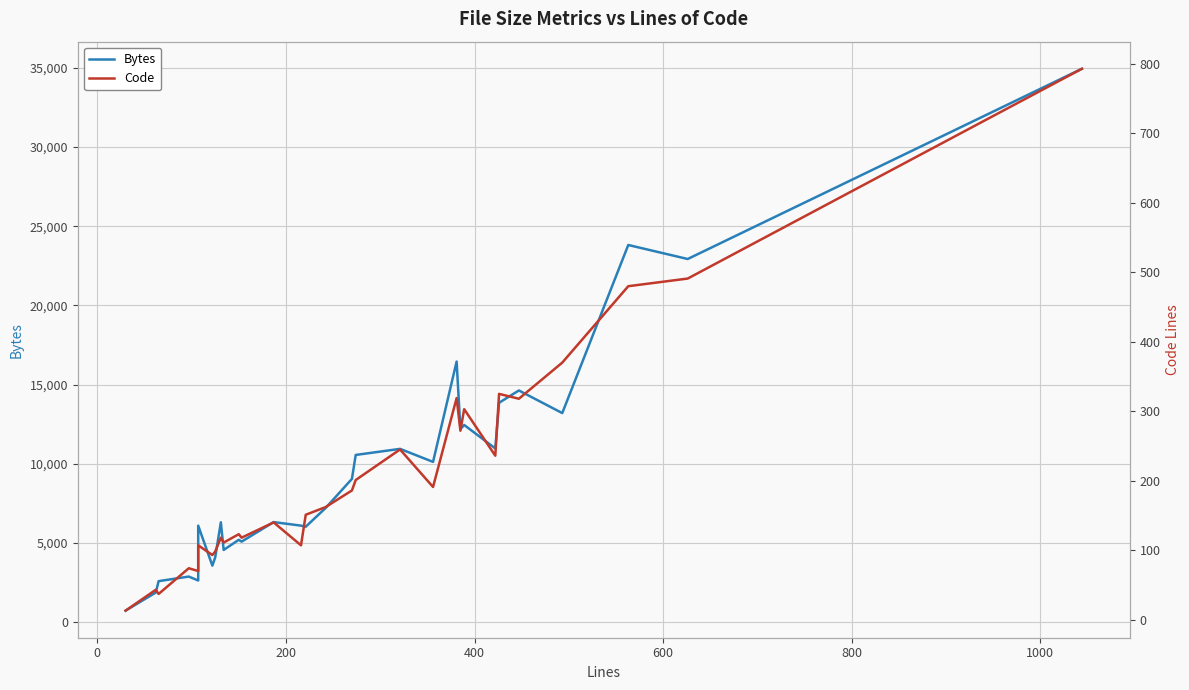

Does the chart display data point markers on the line(s)?

No